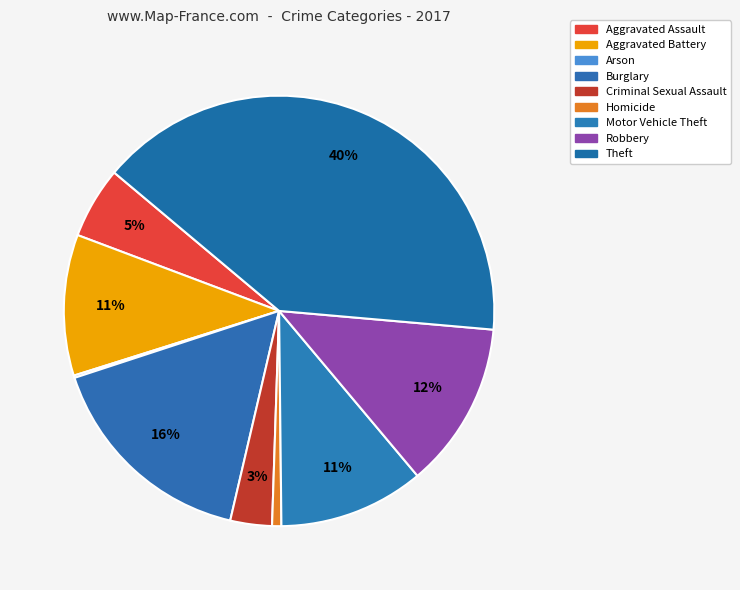

True or false: Aggravated Assault accounts for 14% of the total.

False